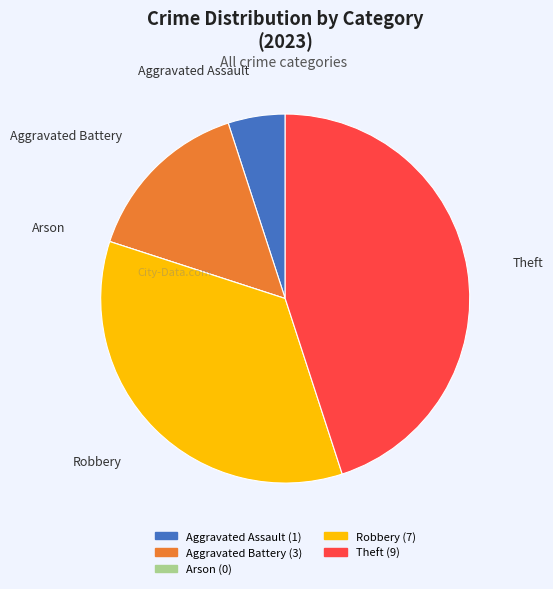

Which slice is the largest?

Theft